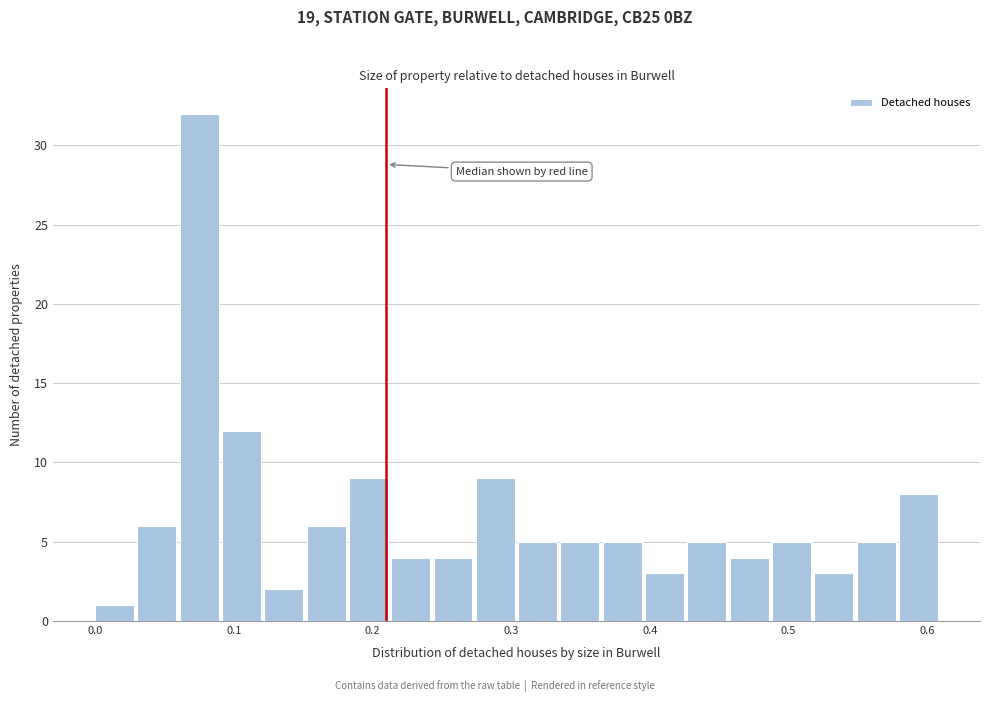

Around what value on the x-axis is the tallest bar? Give the approximate position of its centre, as read against the axis.

0.08